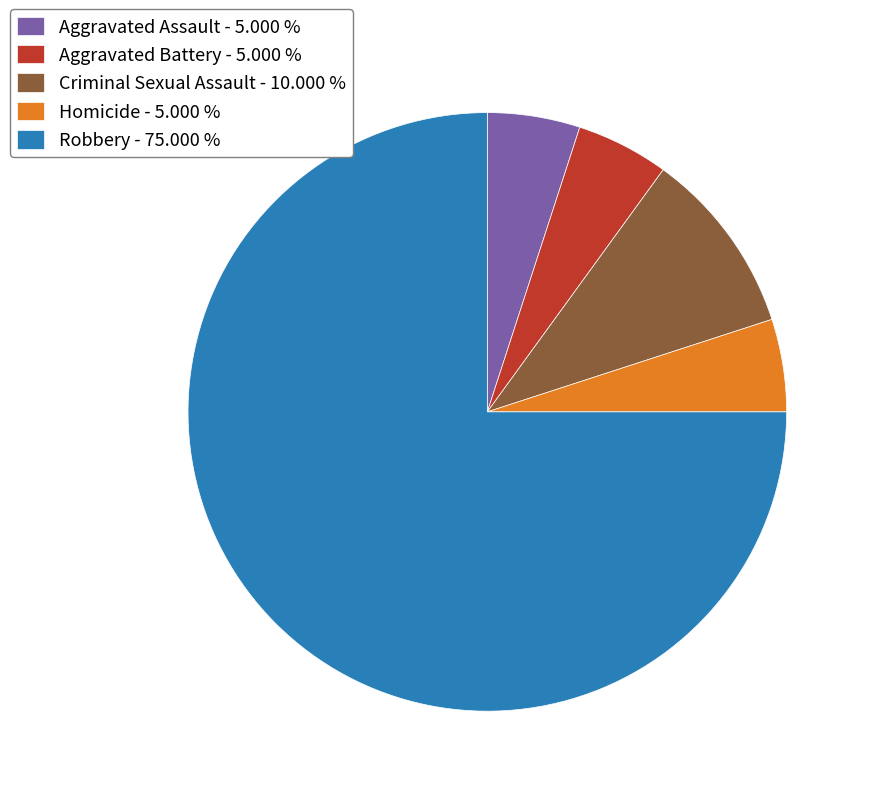

Count the number of slices in the pie.

5